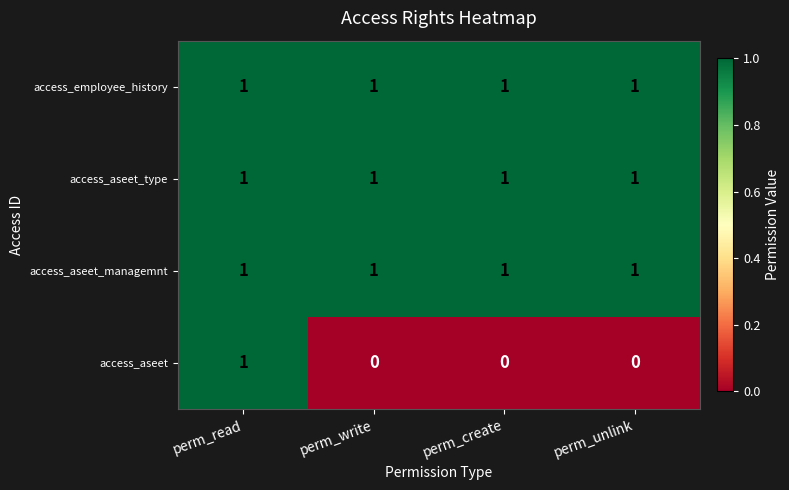

The value of access_aseet_managemnt at perm_write is 1. True or false?

True